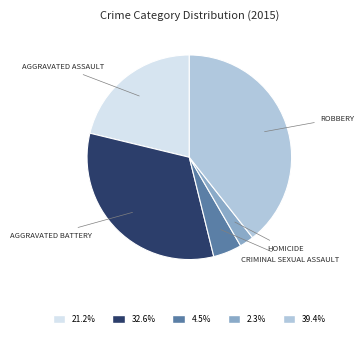

Is there any slice that represents more than half of the pie?

No